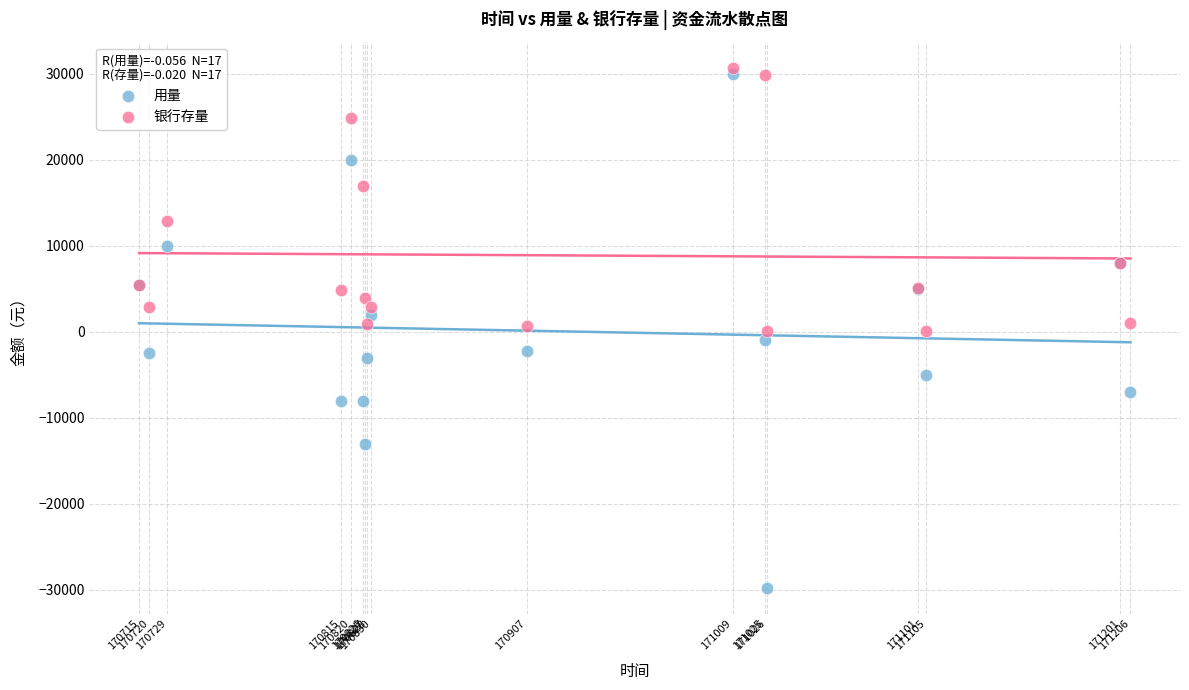

Which series contains the lowest Y value?

用量